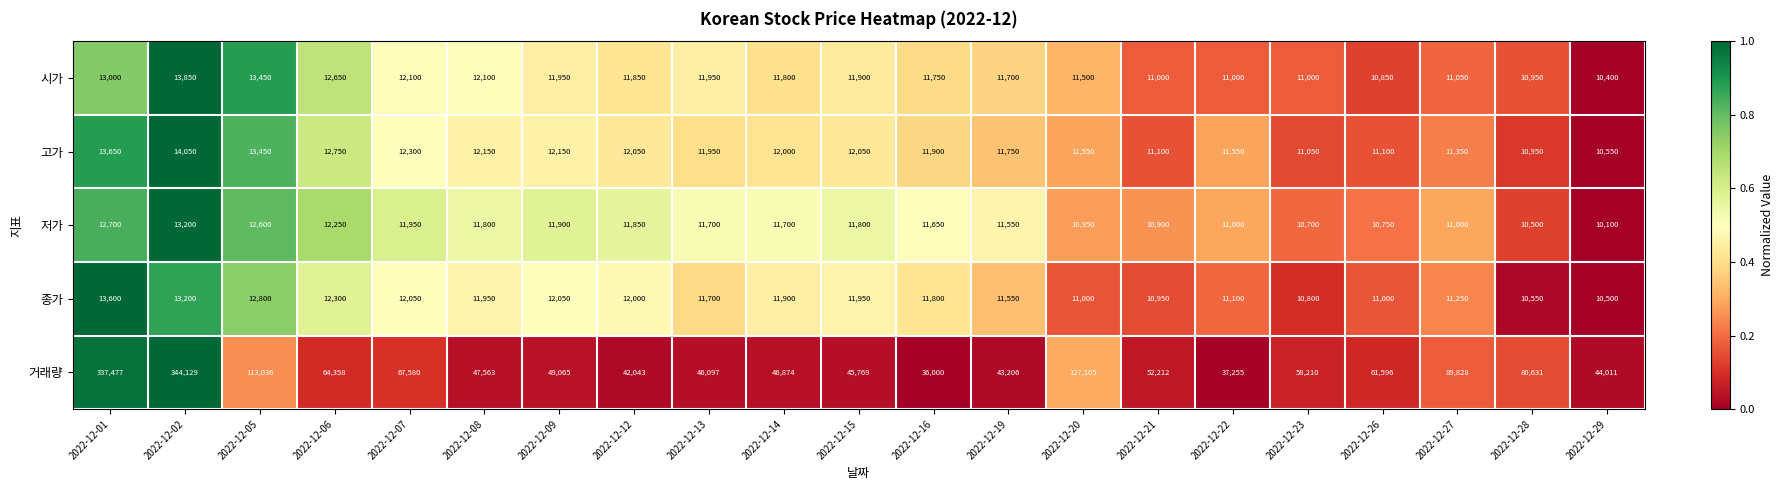

The 고가 series shows 18454 at 2022-12-19. True or false?

False